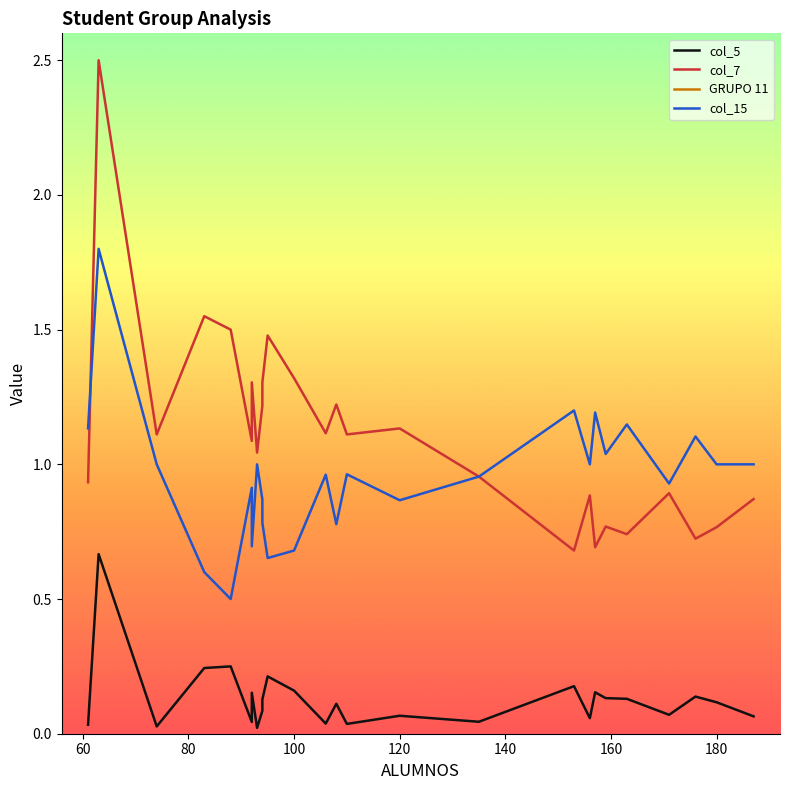

How many series are shown in this chart?

4